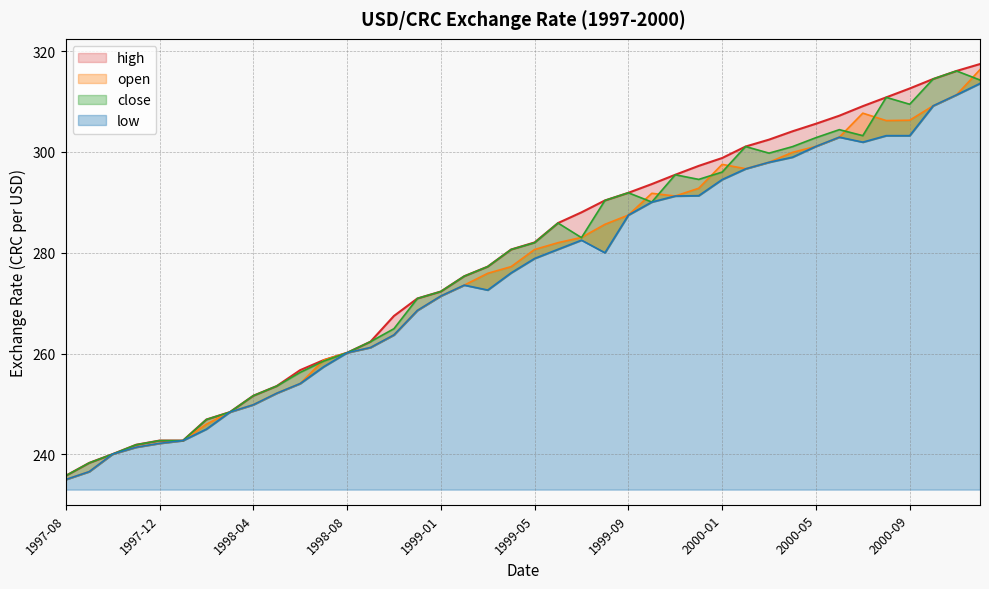

The close series shows 117.8 at 1999-02. True or false?

False